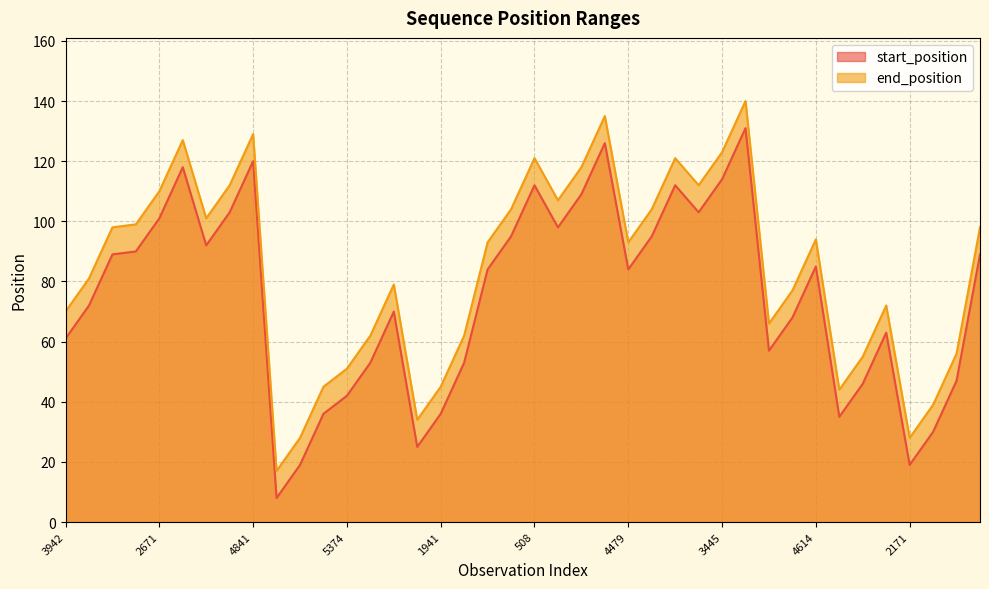

Which series has the widest spread of values?

start_position